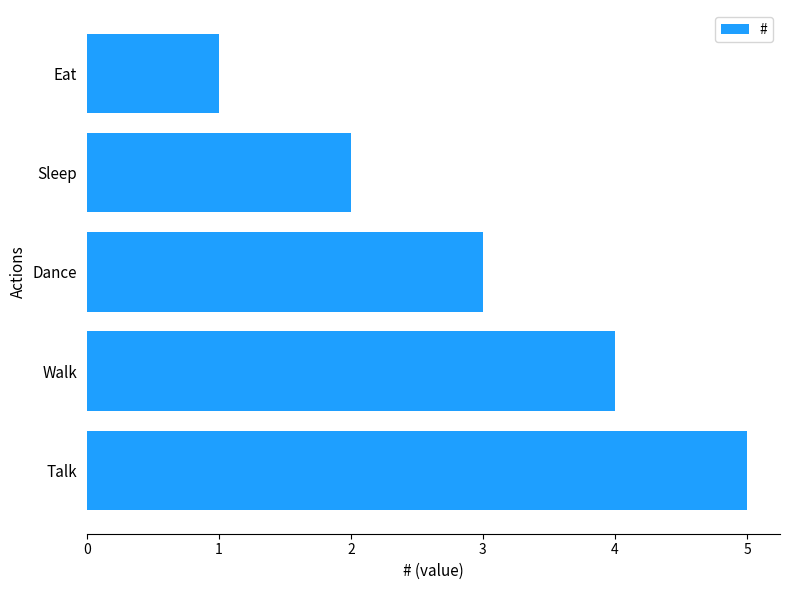

Which label corresponds to the largest value in the chart?

Talk